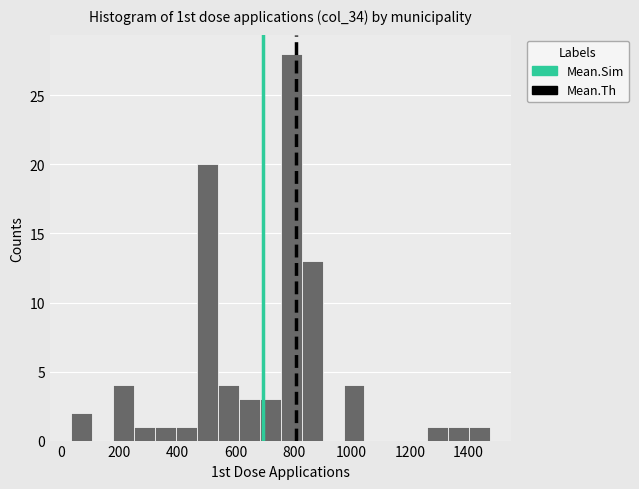

Around what value on the x-axis is the tallest bar? Give the approximate position of its centre, as read against the axis.

800